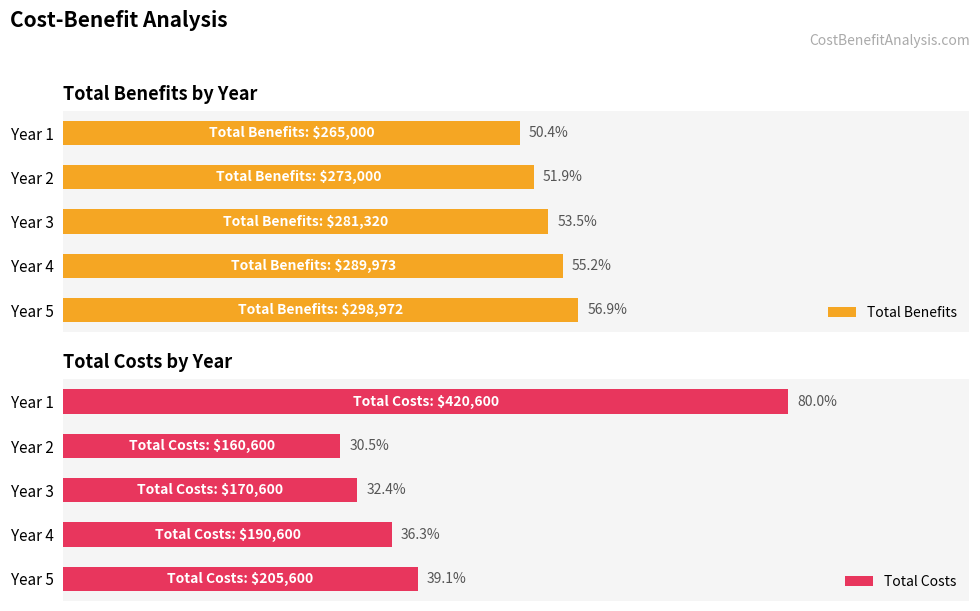

At Year 1, list the series in order from smallest to largest.

Total Benefits, Total Costs